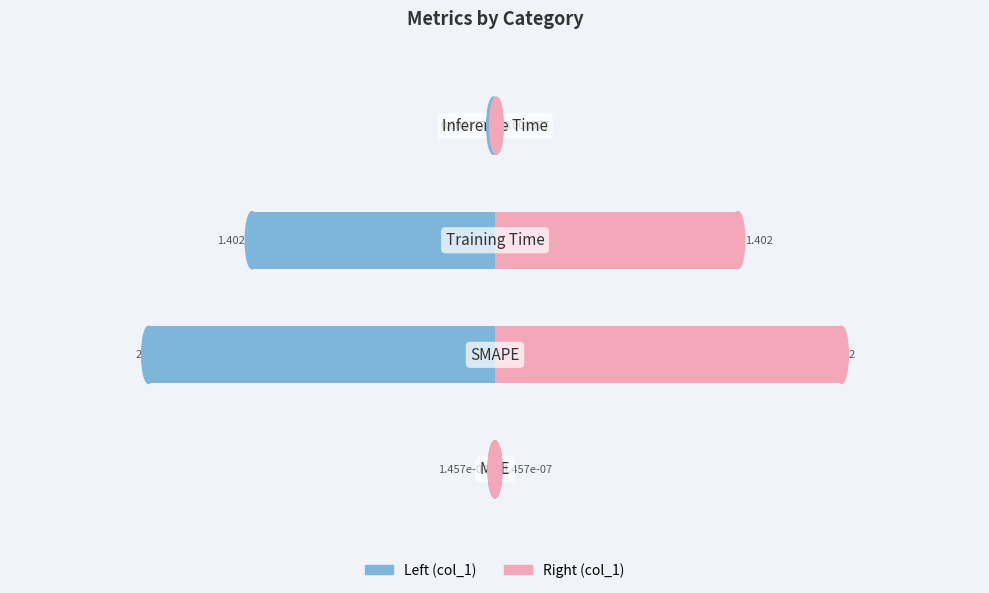

What is the maximum value shown in the chart?

2.0